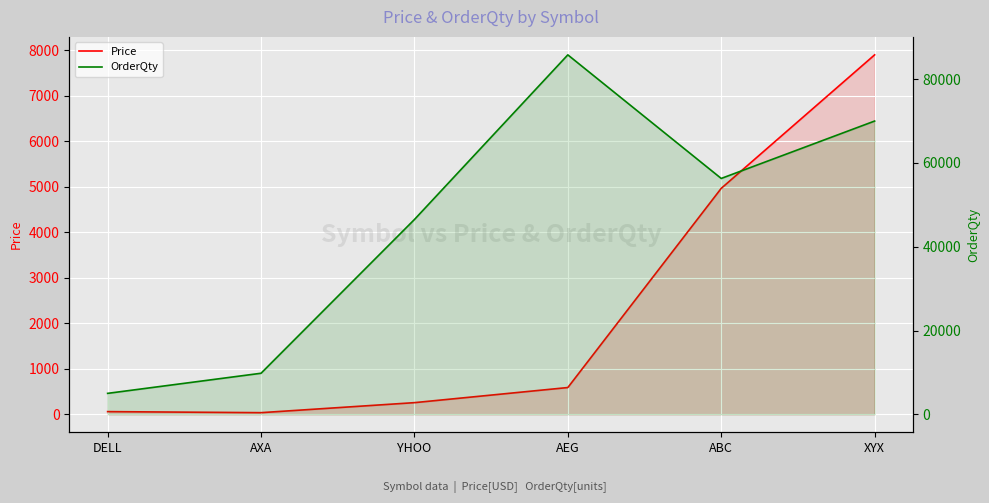

What value does the OrderQty series have at ABC, to the nearest 10?

56300